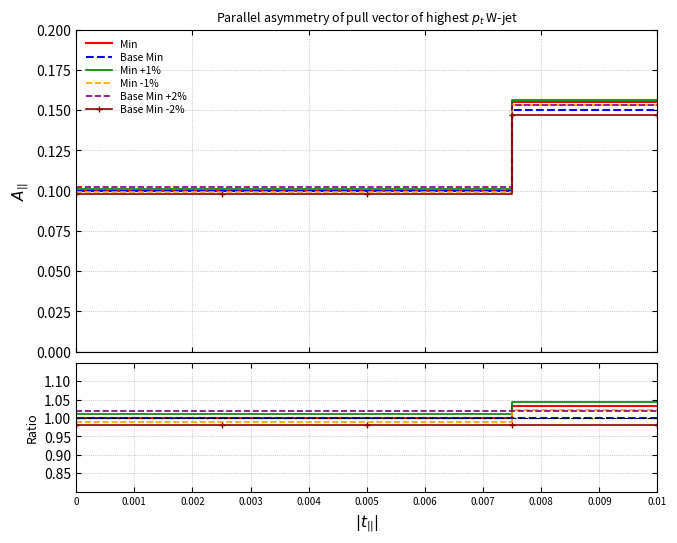

Is it true that Min equals 1.0 at 0.005?

True